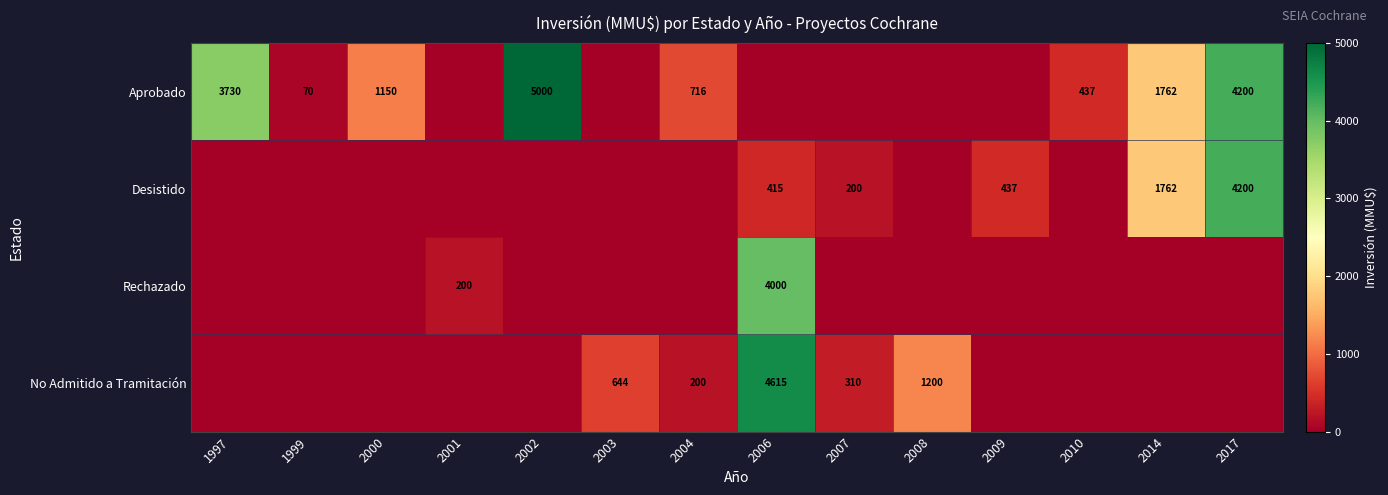

True or false: Aprobado has a value of 1762 at 2014.

True